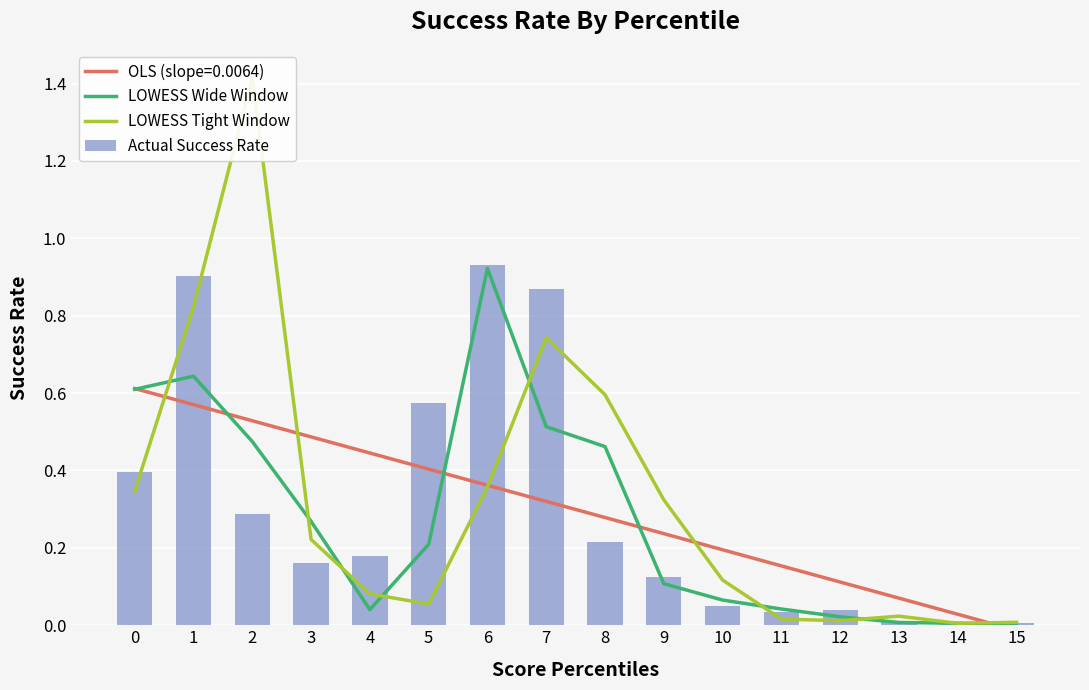

The Actual Success Rate series shows 0.0 at 13. True or false?

True